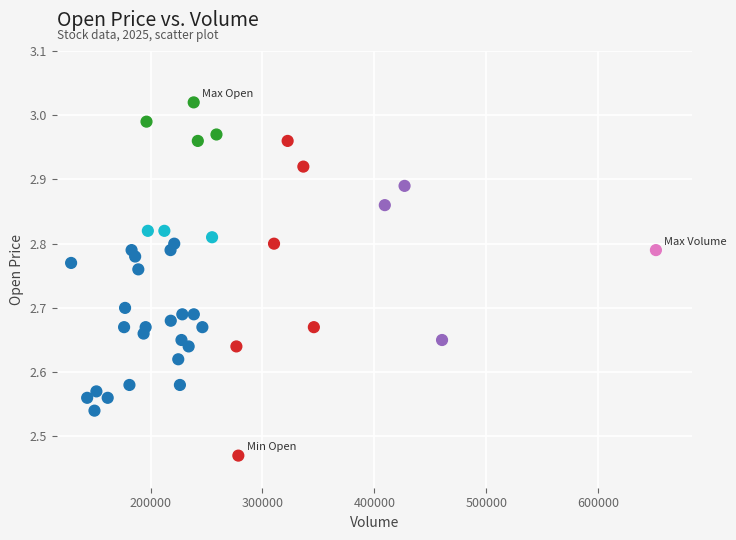

What is the range of X values (max minus min)?

522368.7